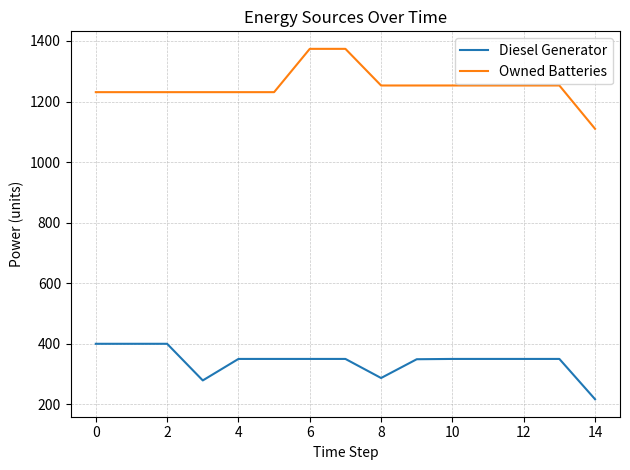

What is the difference between the maximum and minimum values in the Diesel Generator series?

183